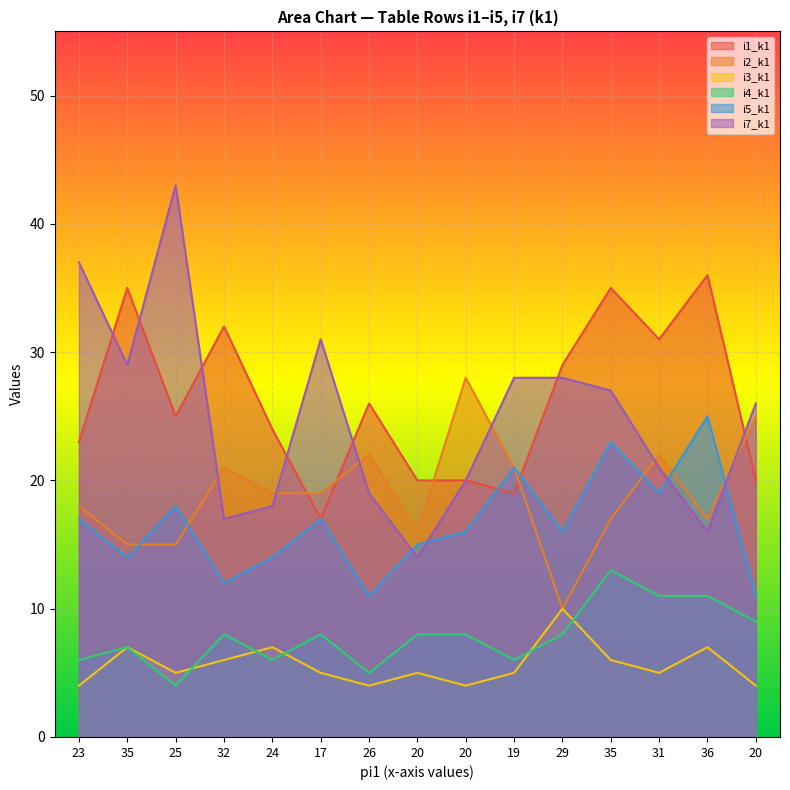

True or false: i4_k1 and i1_k1 cross at least once.

False